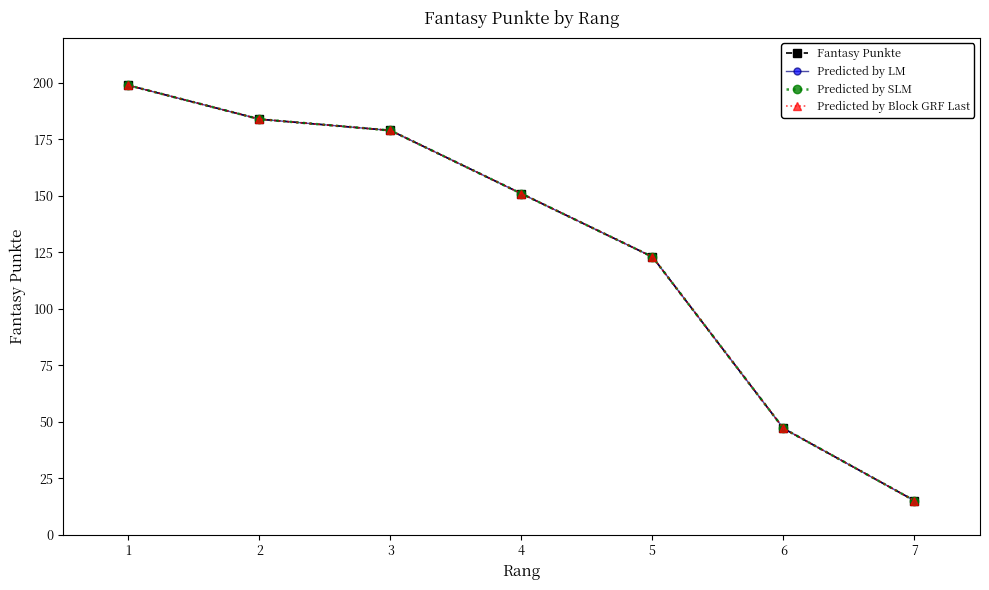

How many data points in Fantasy Punkte are less than 151?

3